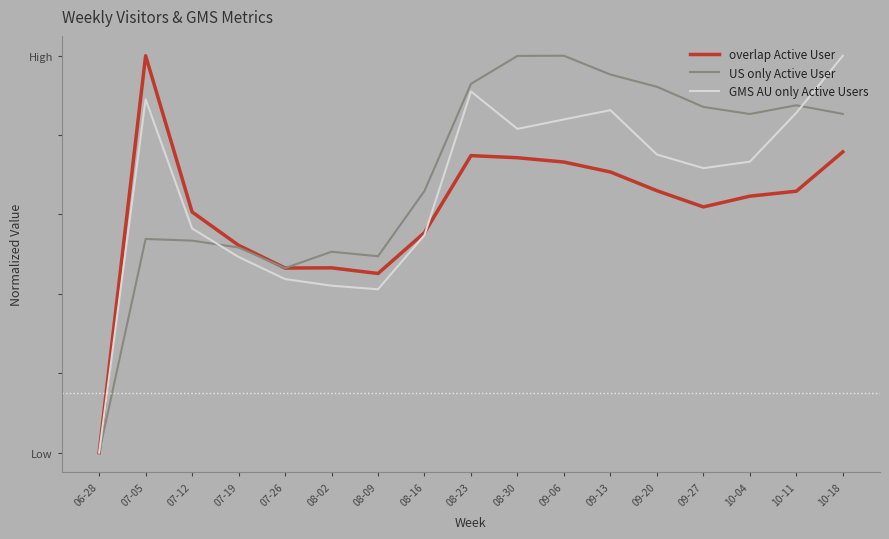

The US only Active User series shows 1.4 at 08-23. True or false?

False